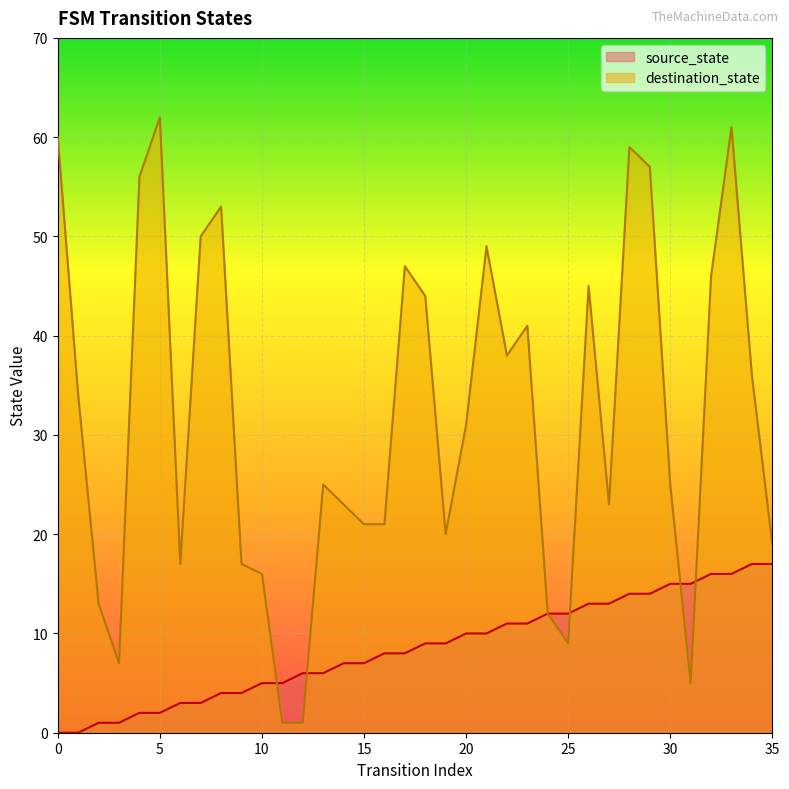

What is the value of the source_state point at the 11th from the left?

5